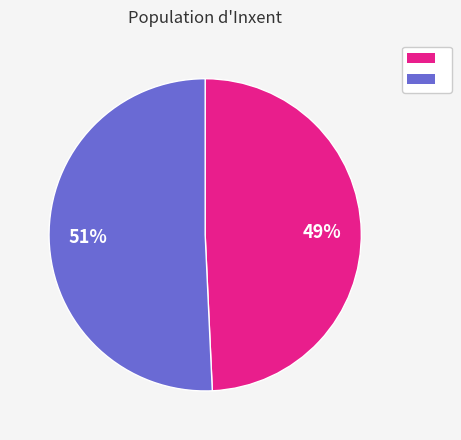

To the nearest percent, what is the average slice percentage?

50%